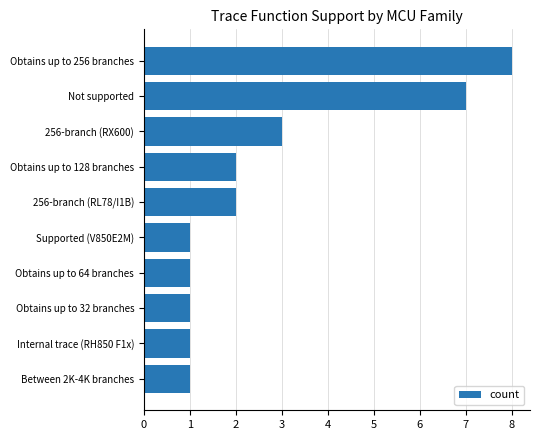

Where is the data nearest to the value 4?

256-branch (RX600)